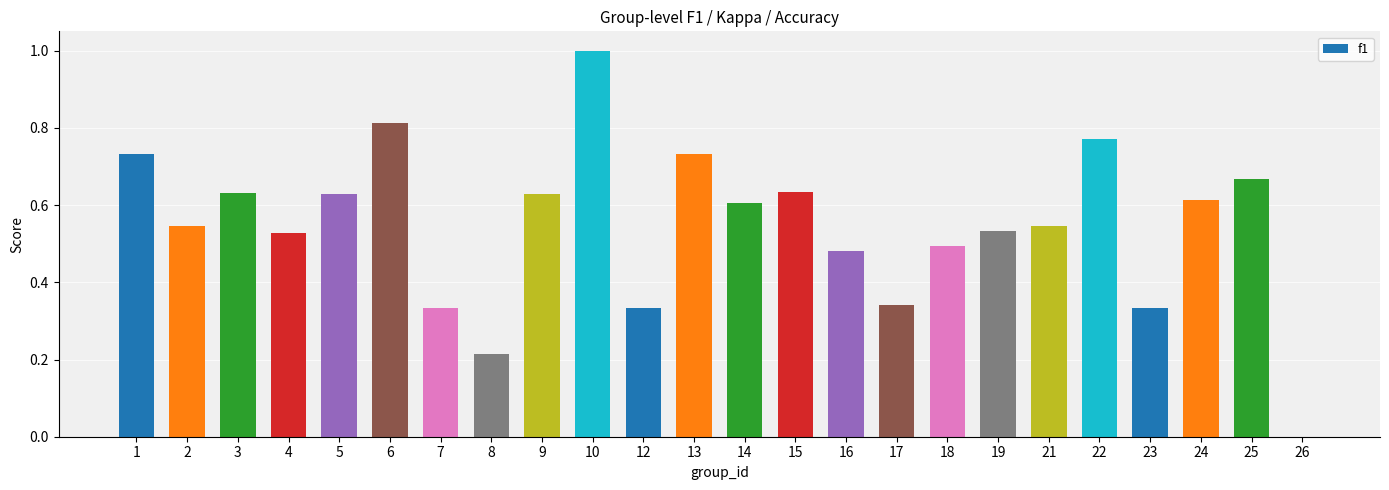

Which has a higher value, 4 or 15?

15